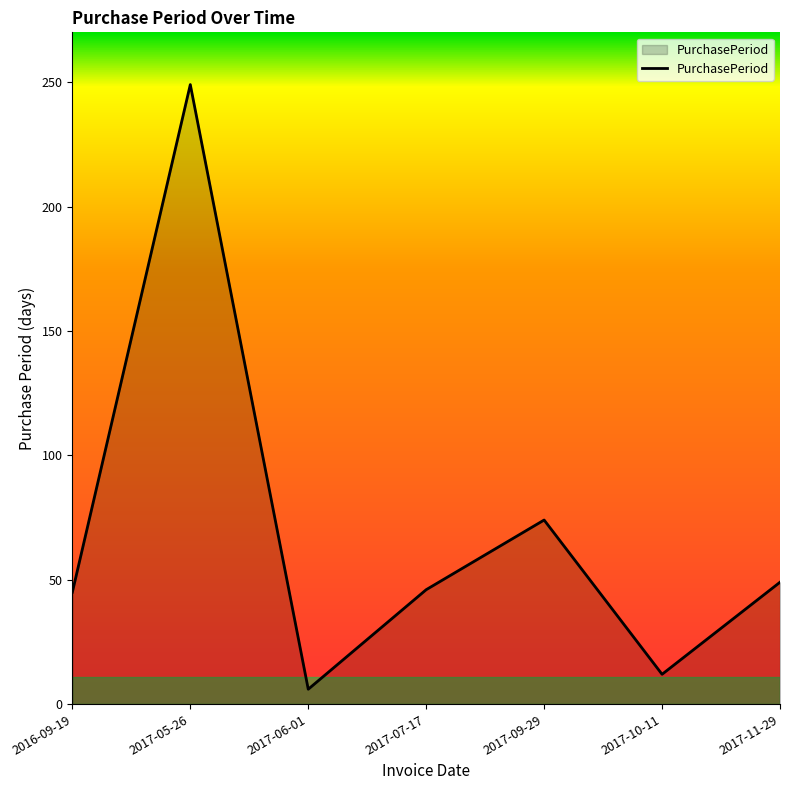

What is the approximate value at 2017-05-26?

249